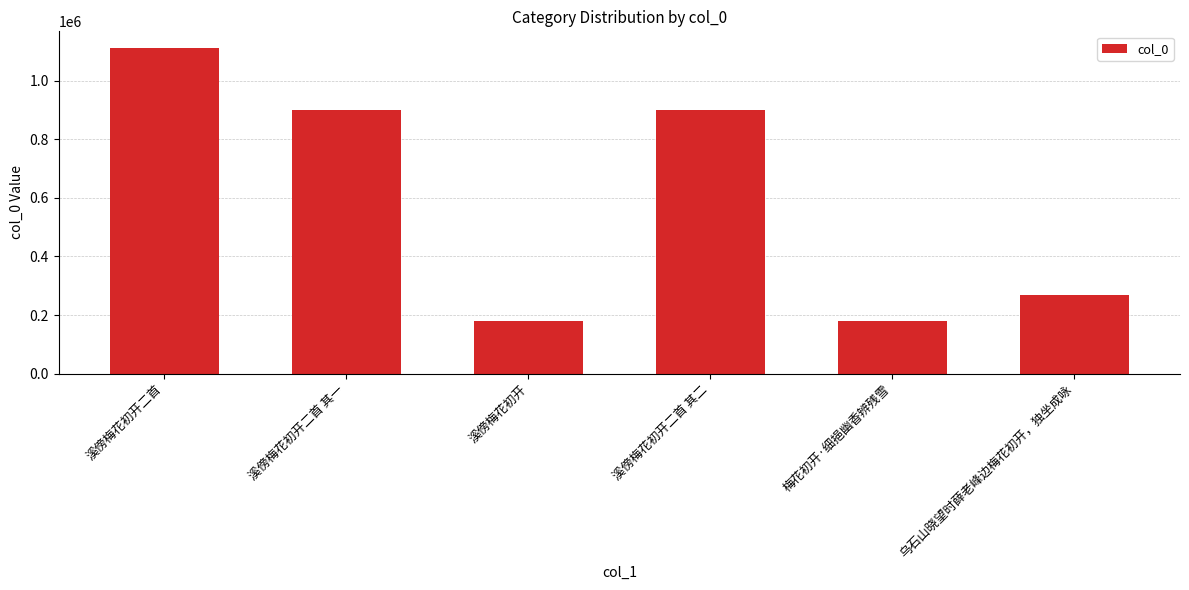

Count the number of data series in this chart.

1